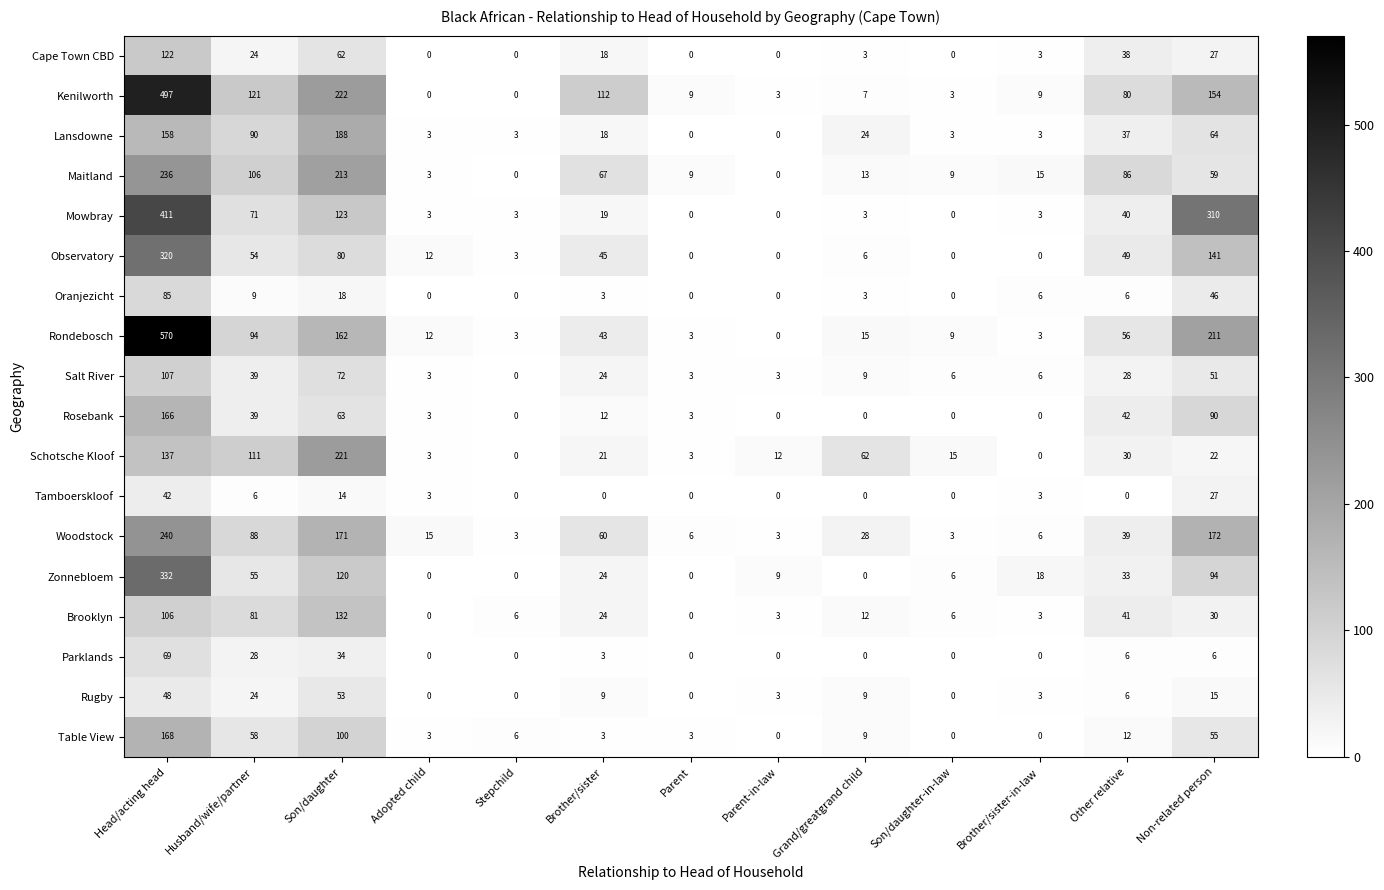

Between Husband/wife/partner and Adopted child, which series saw the biggest shift?

Kenilworth